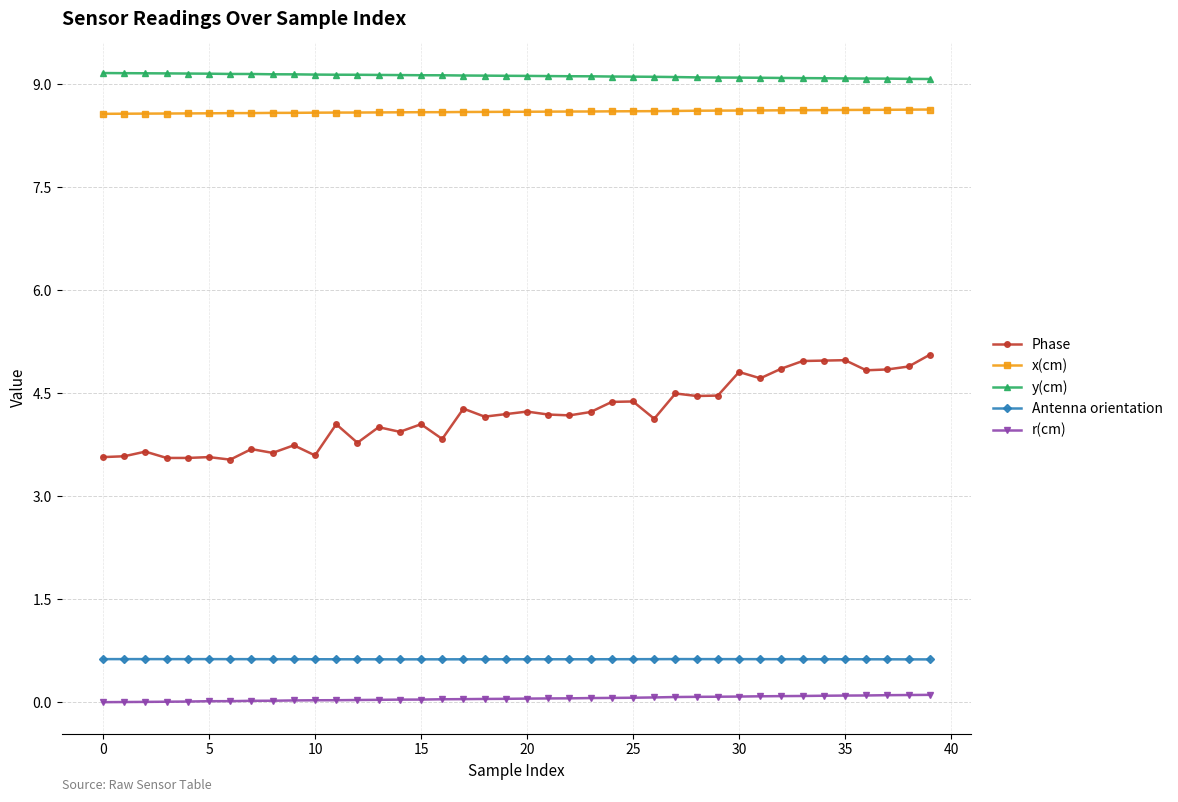

Which series has the largest range (max minus min)?

Phase